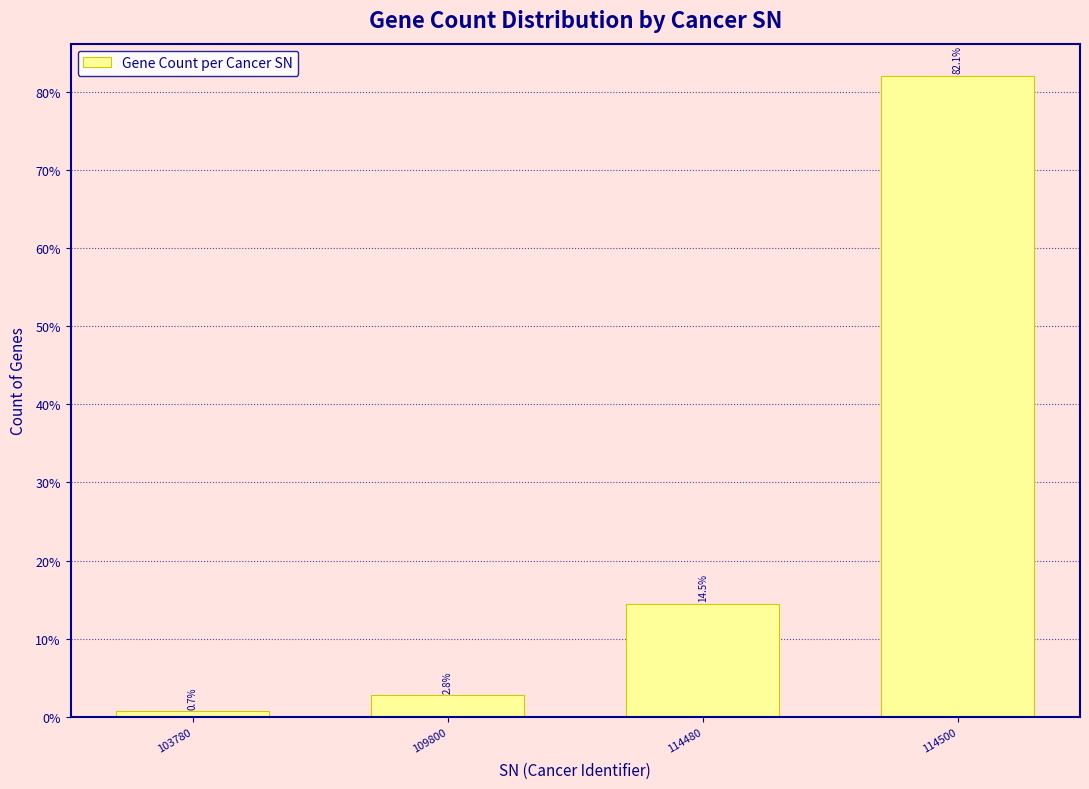

Reading left to right, what are all the values shown in this chart?

0.7	2.8	14.5	82.1